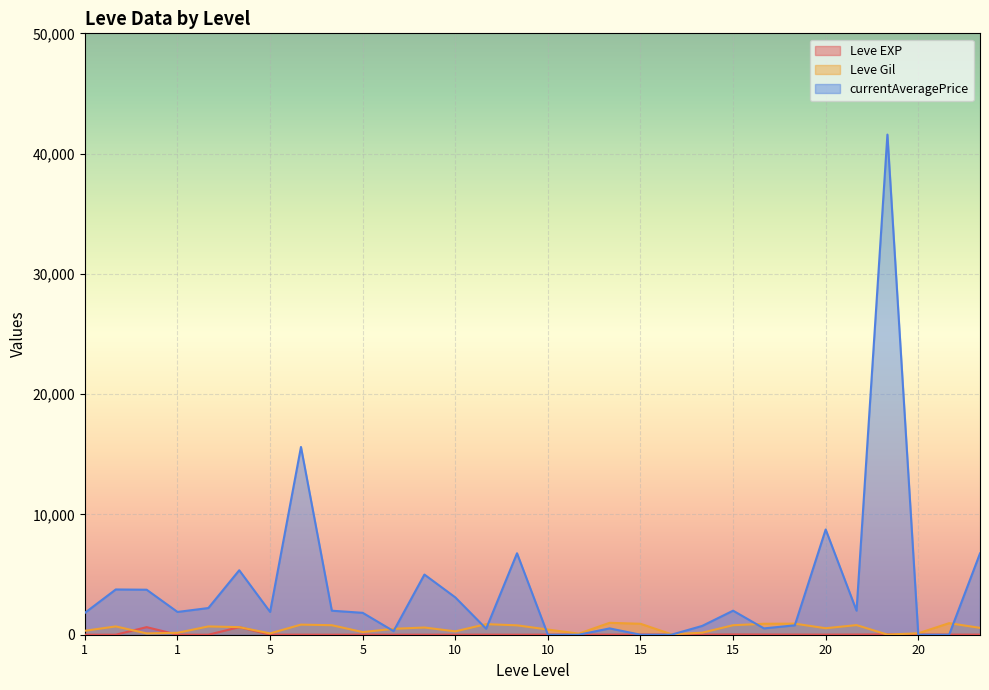

What is the minimum value for Leve Gil?

10